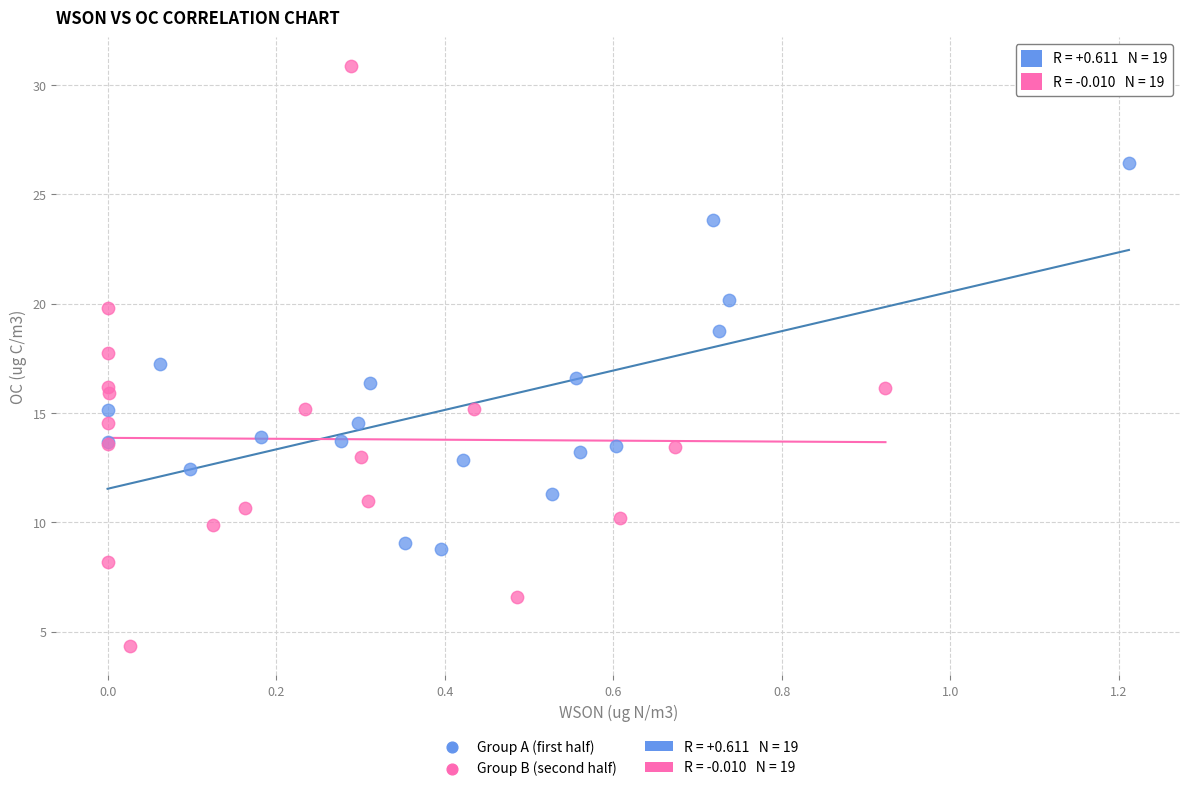

Which series has the widest spread of Y values?

Group B (second half)